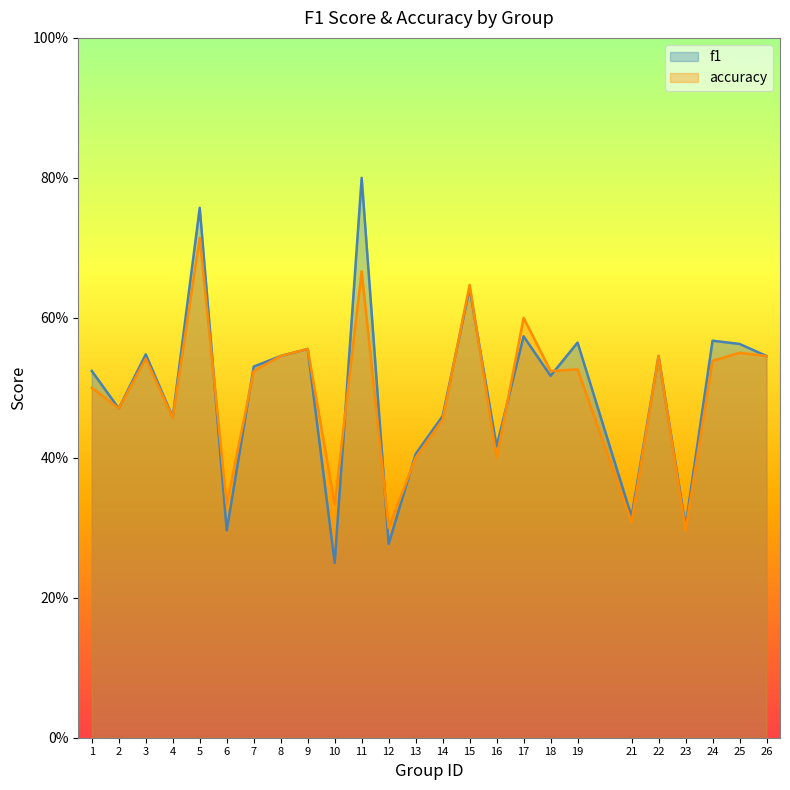

Does the chart display data point markers on the line(s)?

No